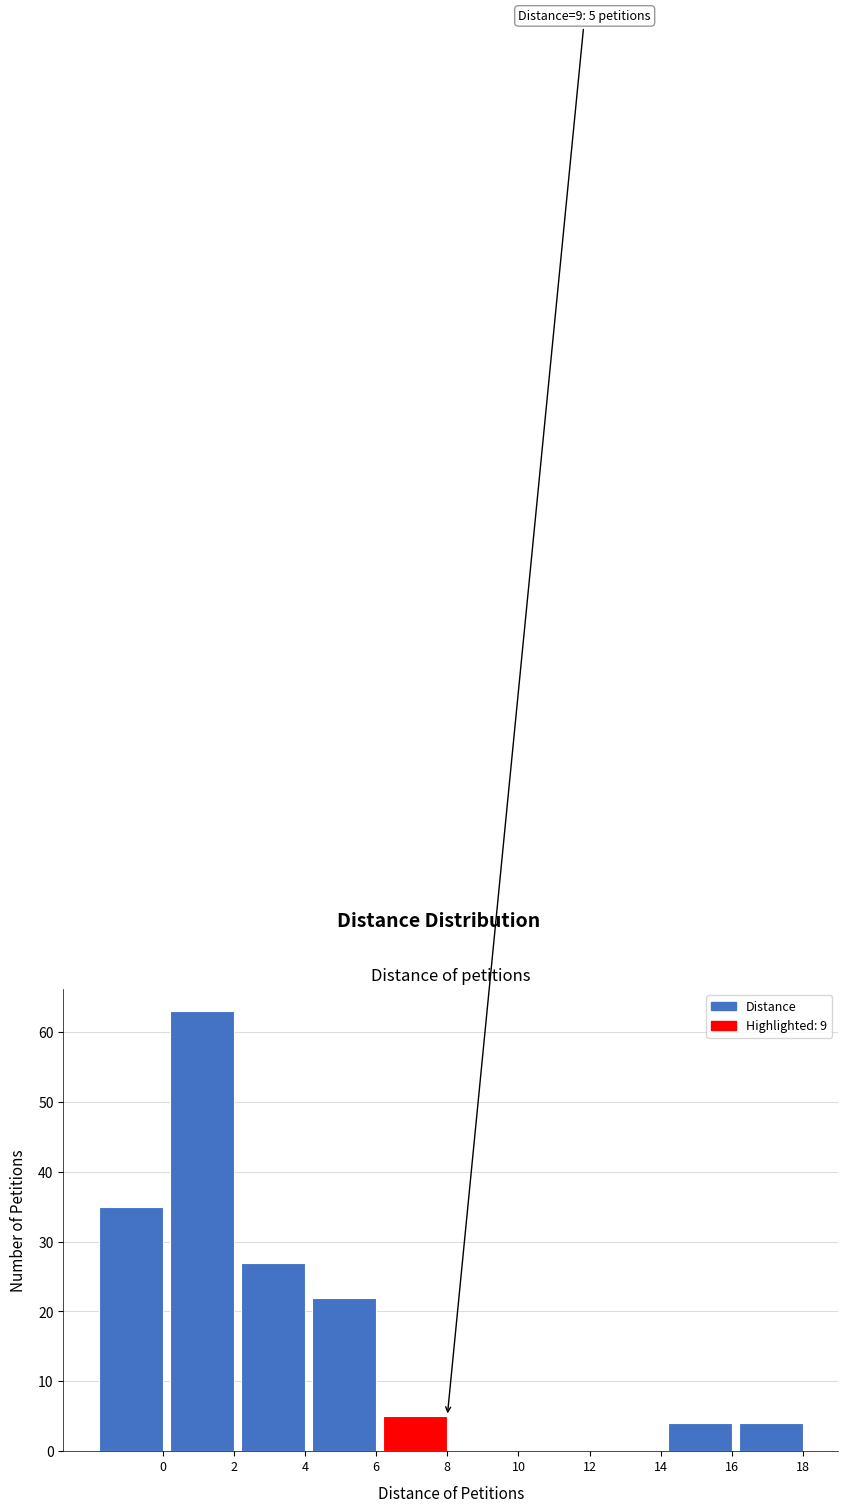

Reading left to right, extract all data points from this chart.

0=35	2=63	4=27	6=22	8=5	10=0	12=0	14=0	16=4	18=4